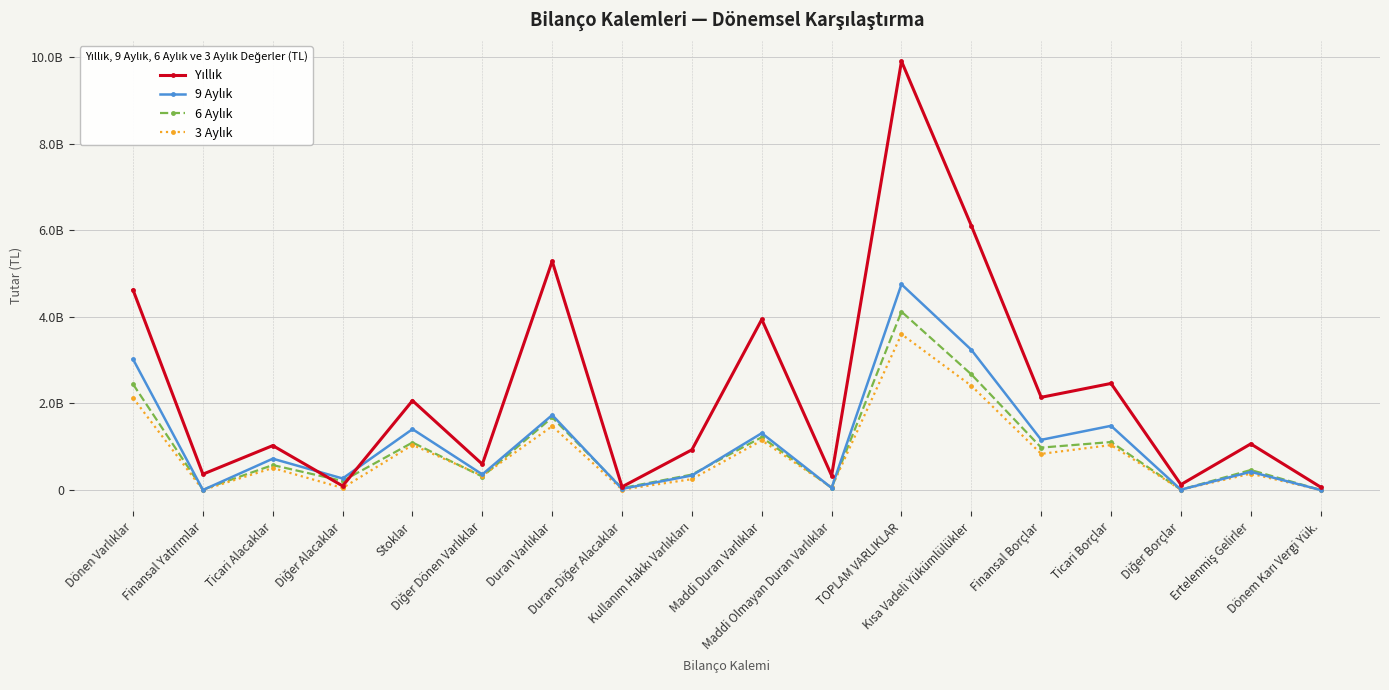

True or false: 6 Aylık has more than 0 interior local peaks.

True